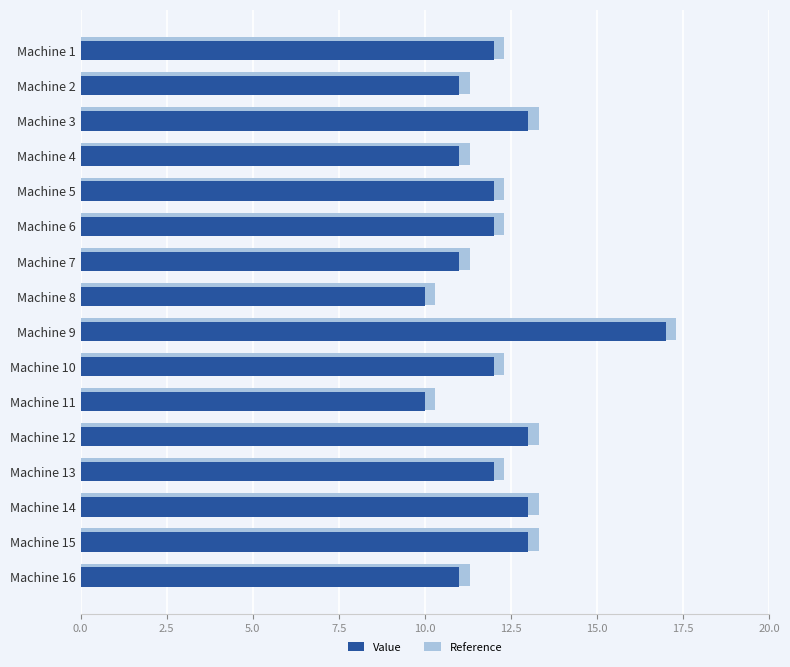

What is the difference between the maximum and minimum values?

7